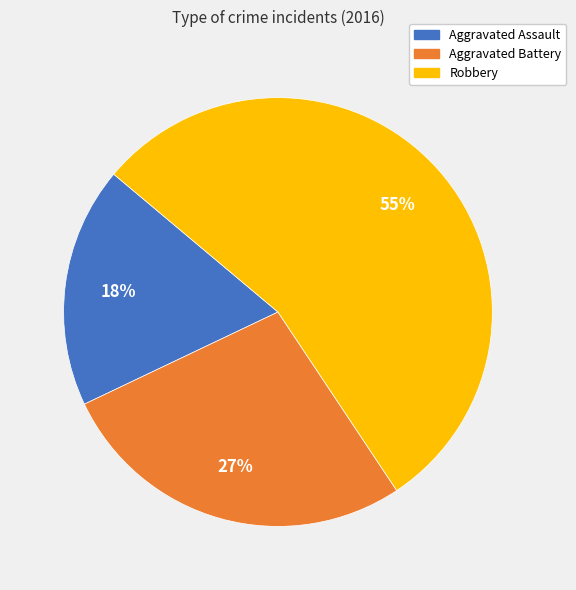

To the nearest percent, what is the combined percentage of Aggravated Assault and Aggravated Battery?

45%